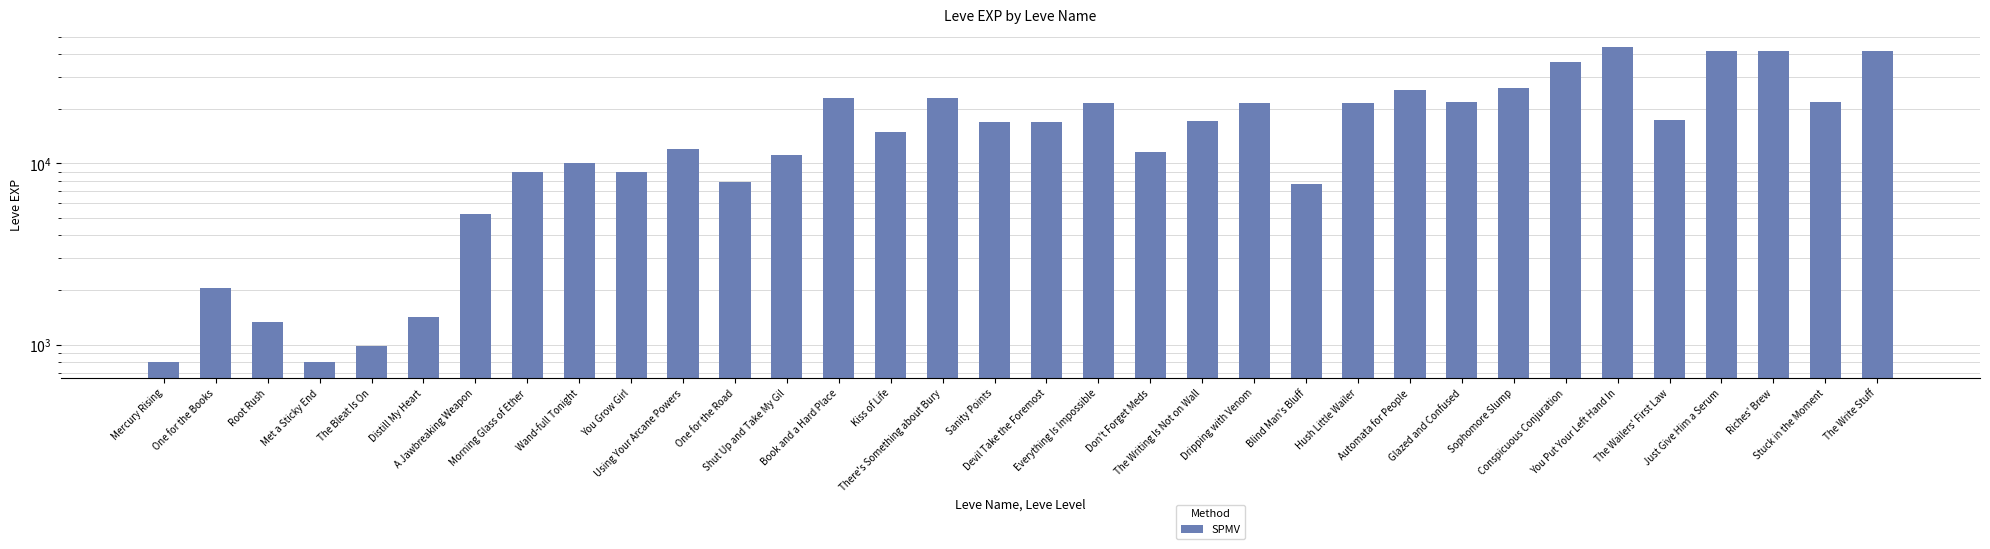

Is it true that the value at Devil Take the Foremost is 16920?

True